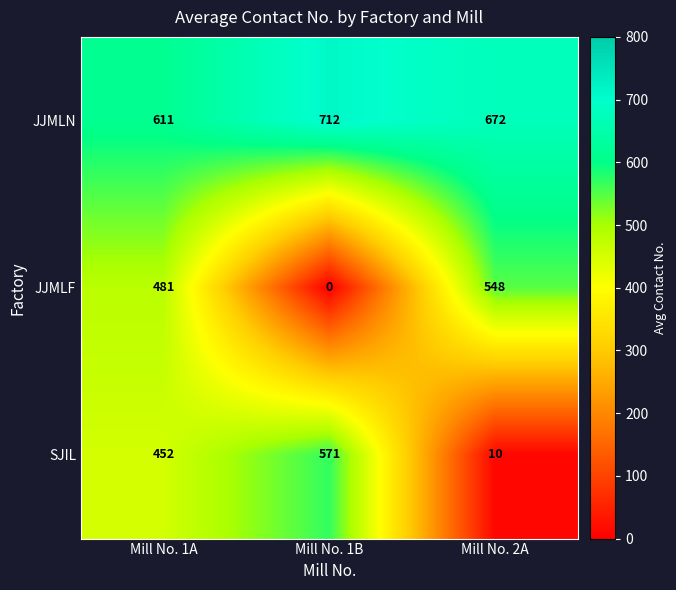

True or false: SJIL has a value of 17 at Mill No. 2A.

False